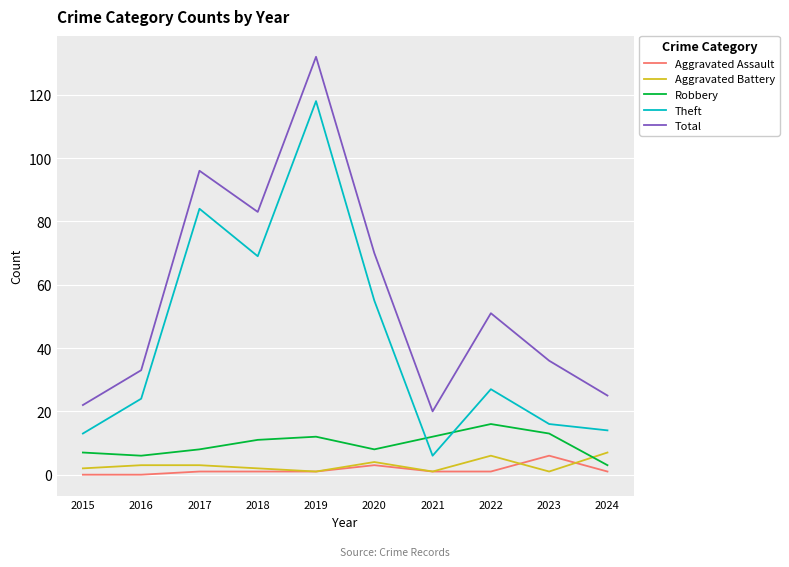

What is the spread (max minus min) of values at 2017?

95